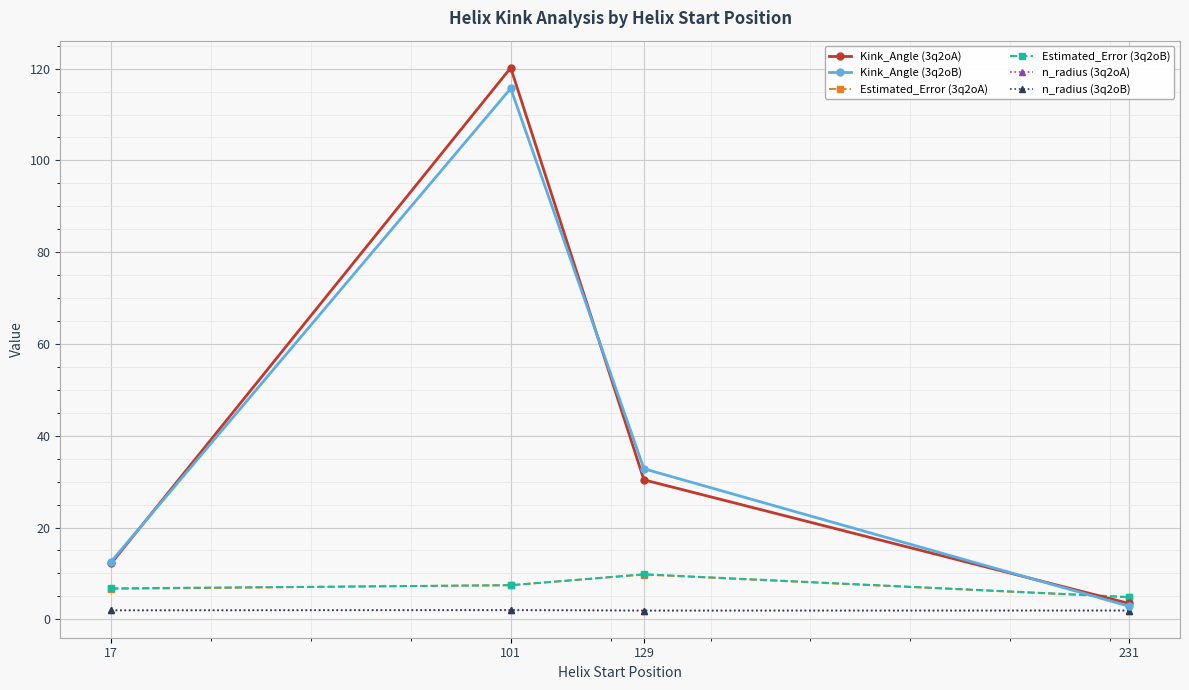

True or false: Estimated_Error (3q2oA) has a value of 13.1 at 101.

False